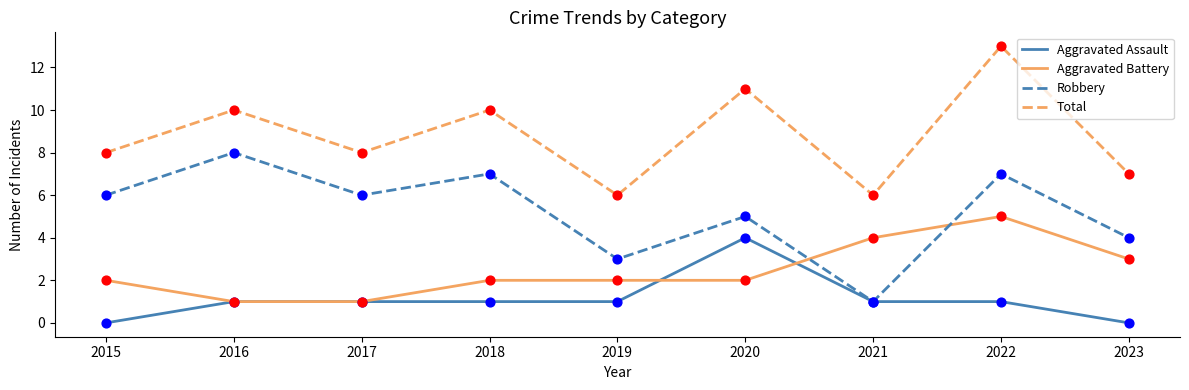

What is the spread (max minus min) of values at 2018?

9